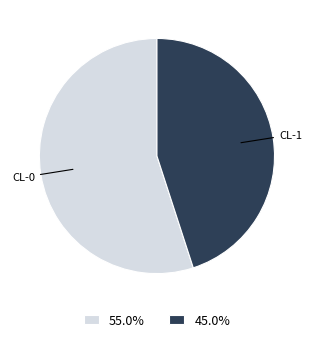

Rank the categories by value from highest to lowest.

CL-0, CL-1